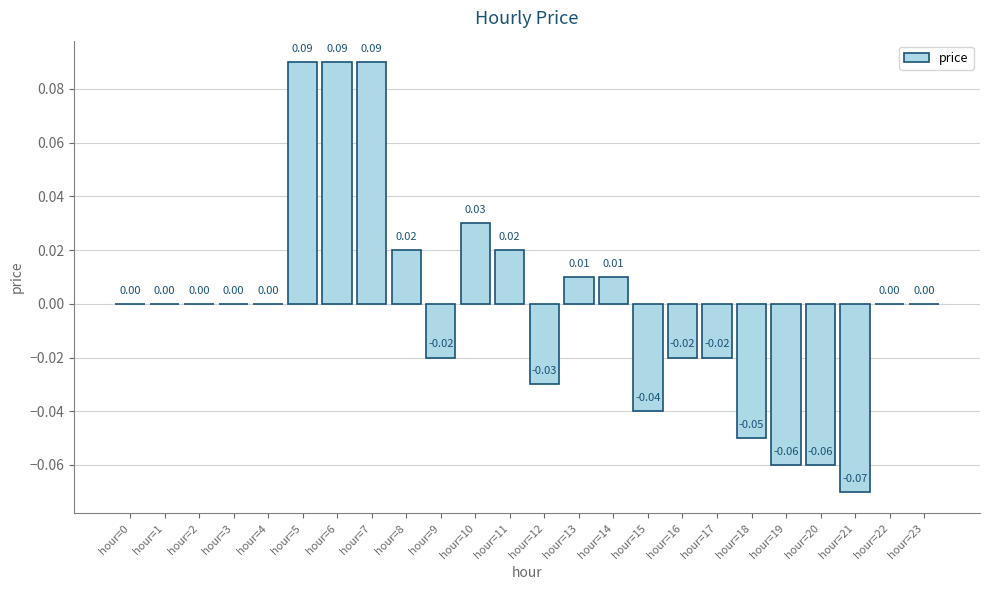

How many data points does each series have?

24